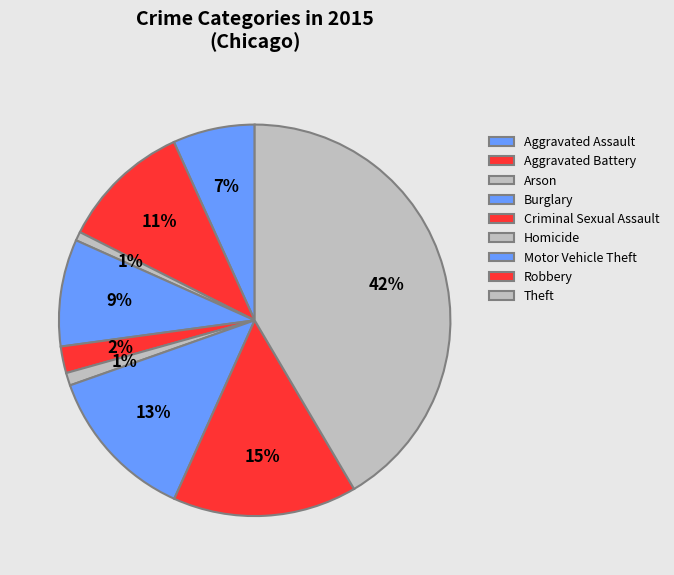

How many slices are in this pie chart?

9